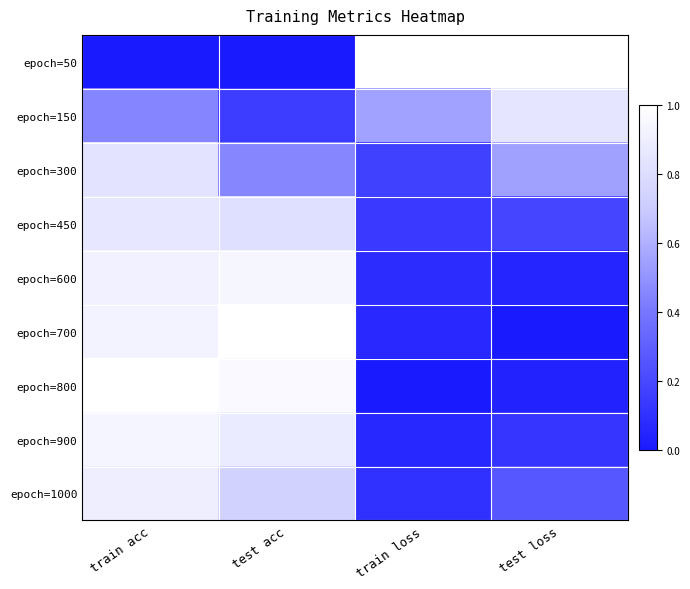

List the series in order of their peak value, lowest first.

epoch=300, epoch=150, epoch=450, epoch=1000, epoch=900, epoch=600, epoch=700, epoch=50, epoch=800